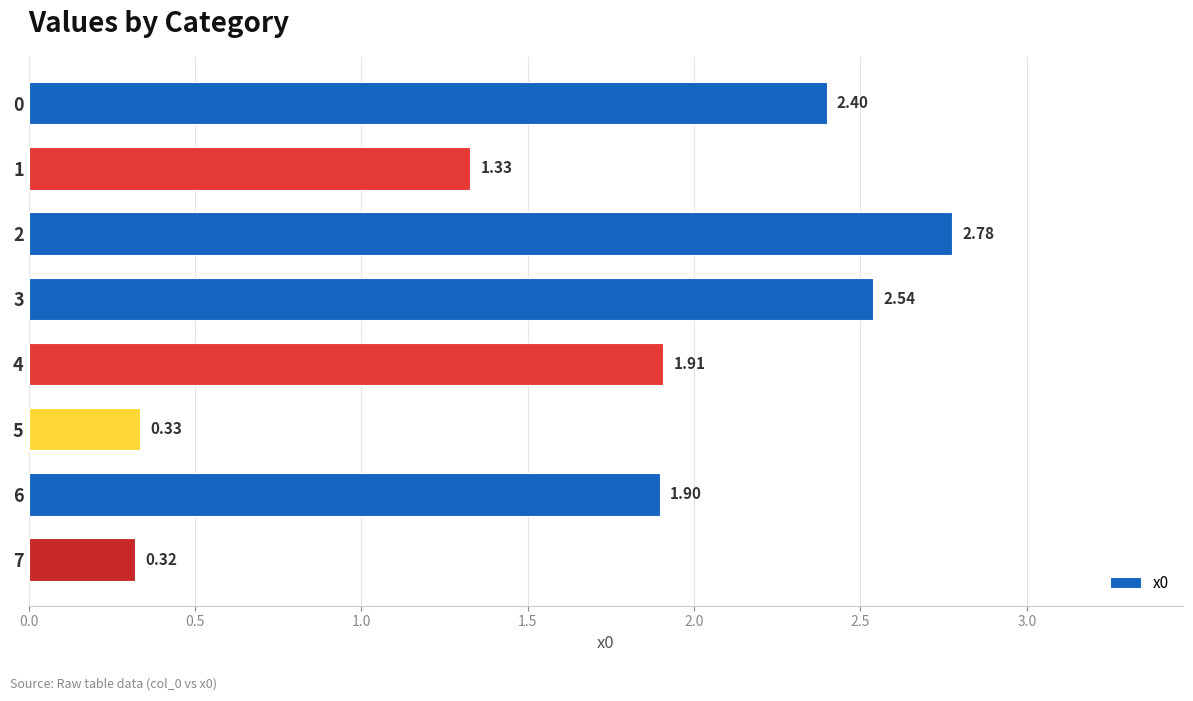

Rank the categories by value from highest to lowest.

2, 3, 0, 4, 6, 1, 5, 7